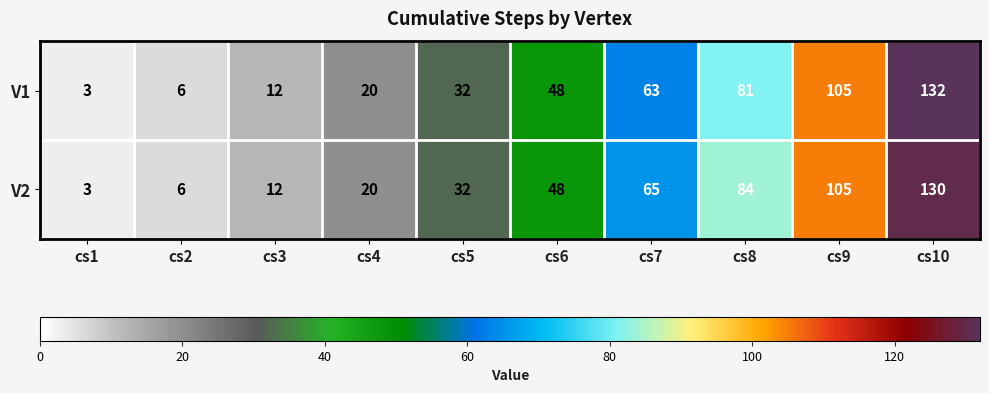

Reading right to left, list all the values displayed in this chart.

V1: cs10=132	cs9=105	cs8=81	cs7=63	cs6=48	cs5=32	cs4=20	cs3=12	cs2=6	cs1=3
V2: cs10=130	cs9=105	cs8=84	cs7=65	cs6=48	cs5=32	cs4=20	cs3=12	cs2=6	cs1=3